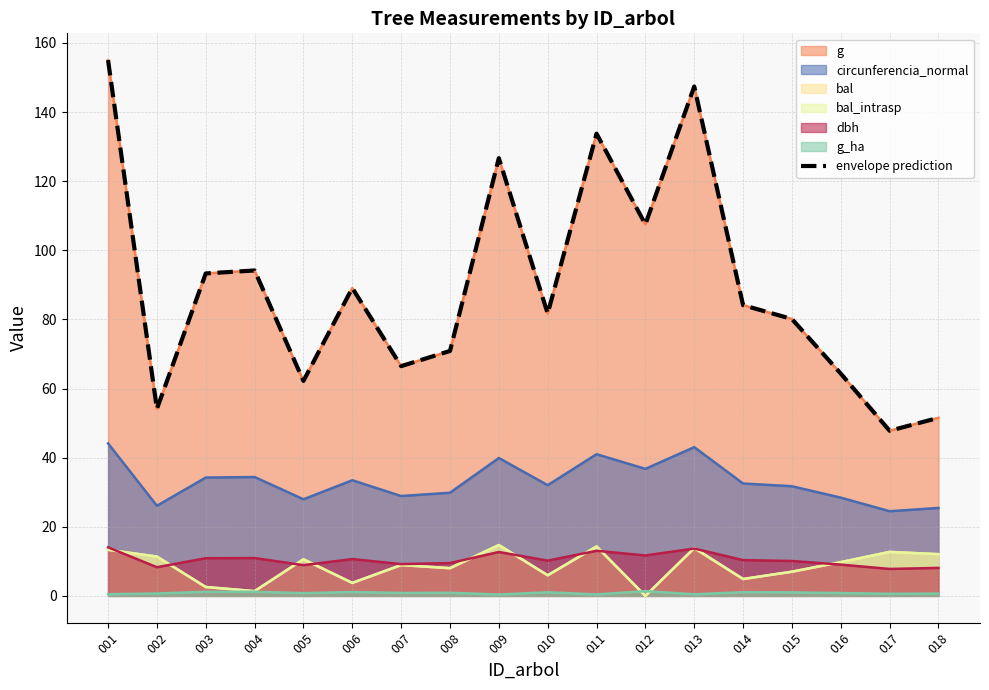

Count the number of categories in the chart.

18